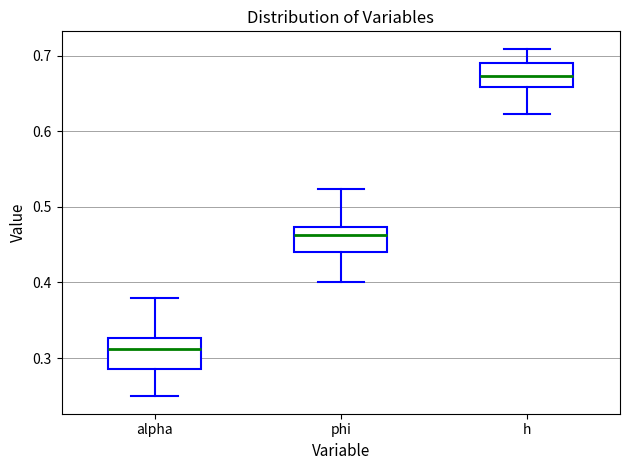

Where does the median line of the box for h sit on the y-axis? The values are not printed on the chart, so give them approximately, as read against the axis.

0.67